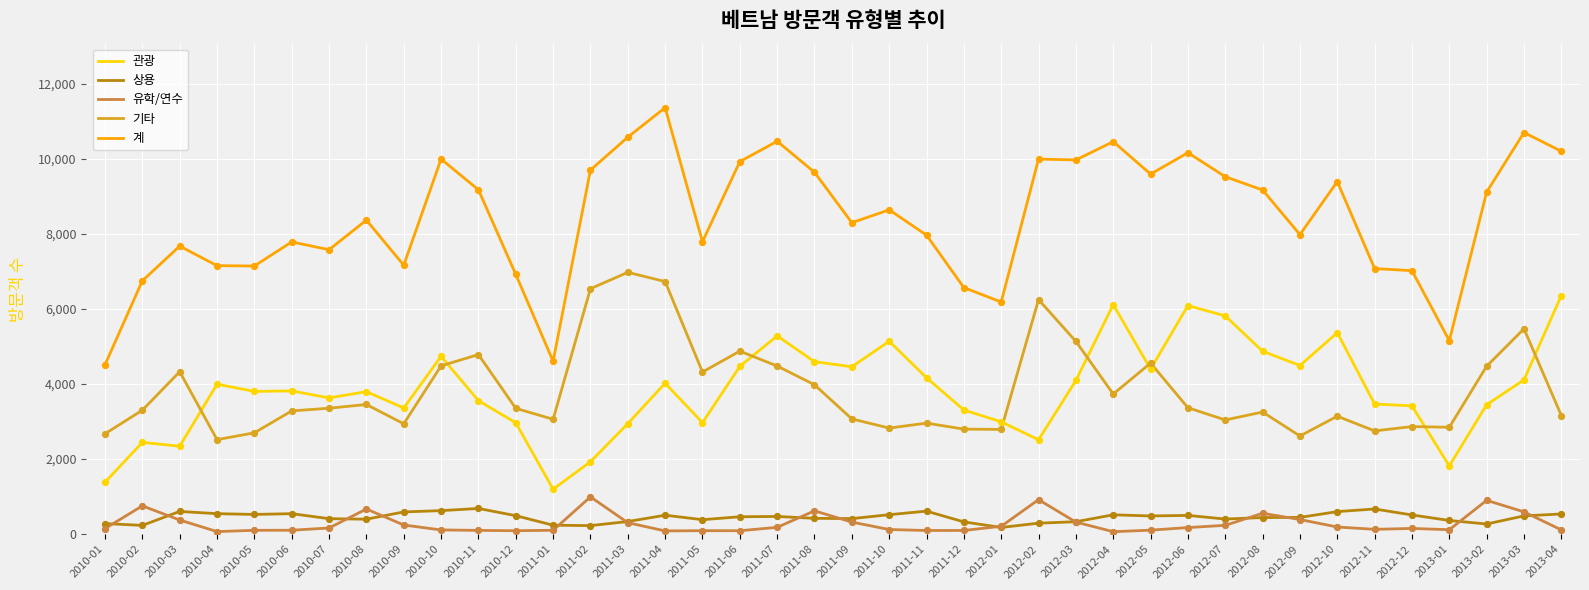

At which category is the sum across all series the highest?

2011-04